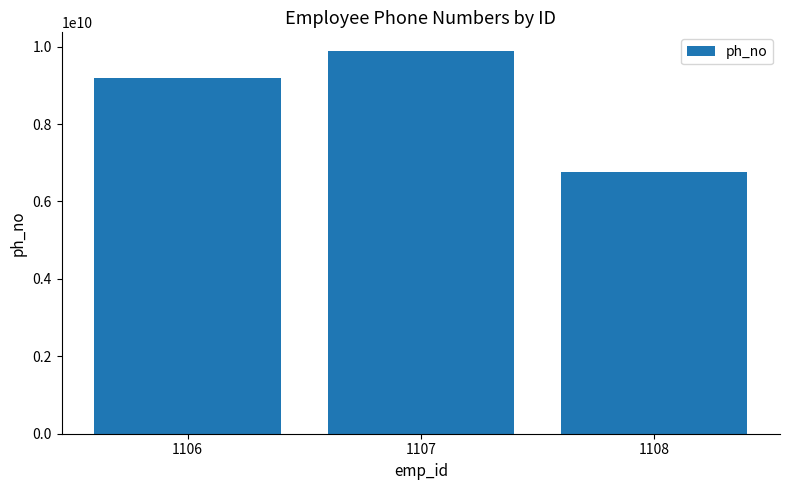

What is the average value?

8604579819